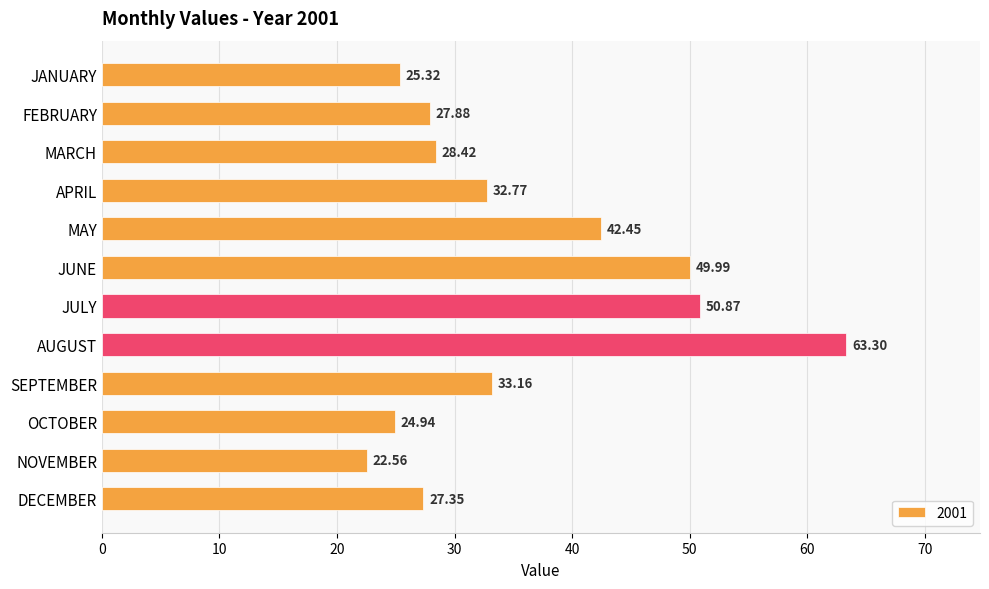

Read the value at AUGUST.

63.3